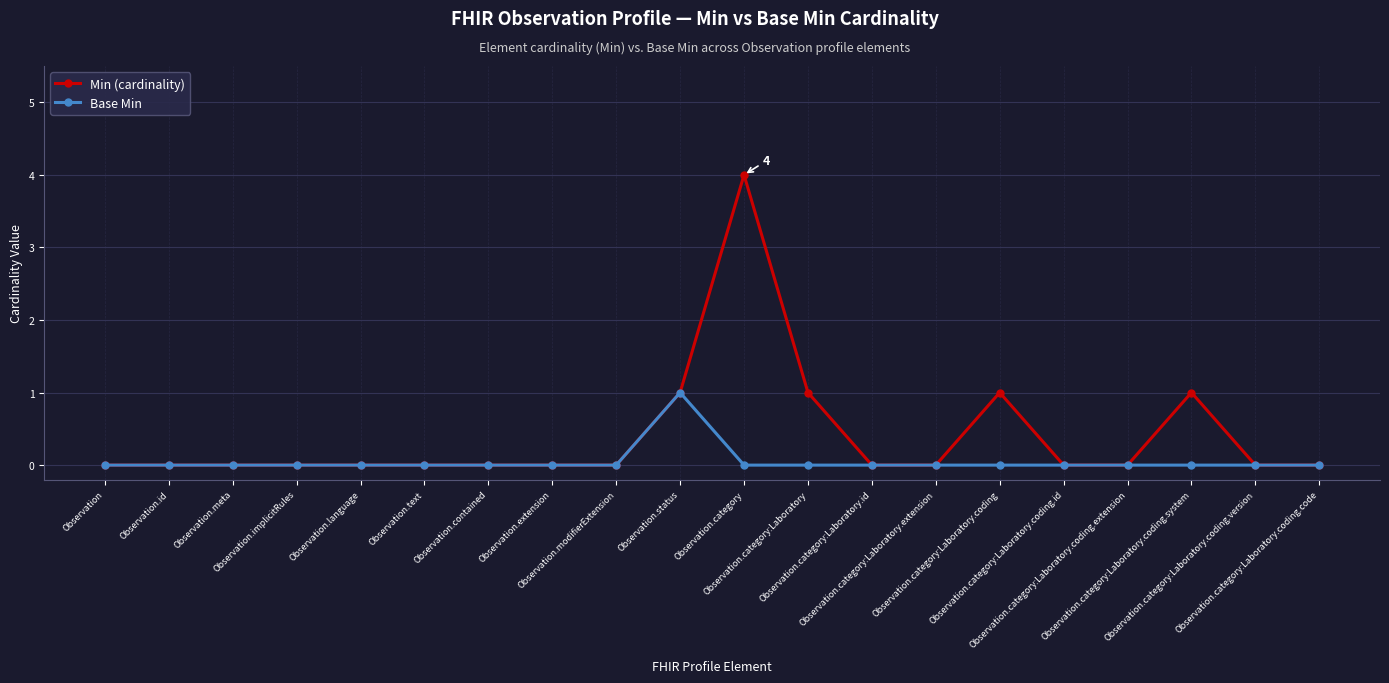

How many Base Min values are between 0 and 1?

20